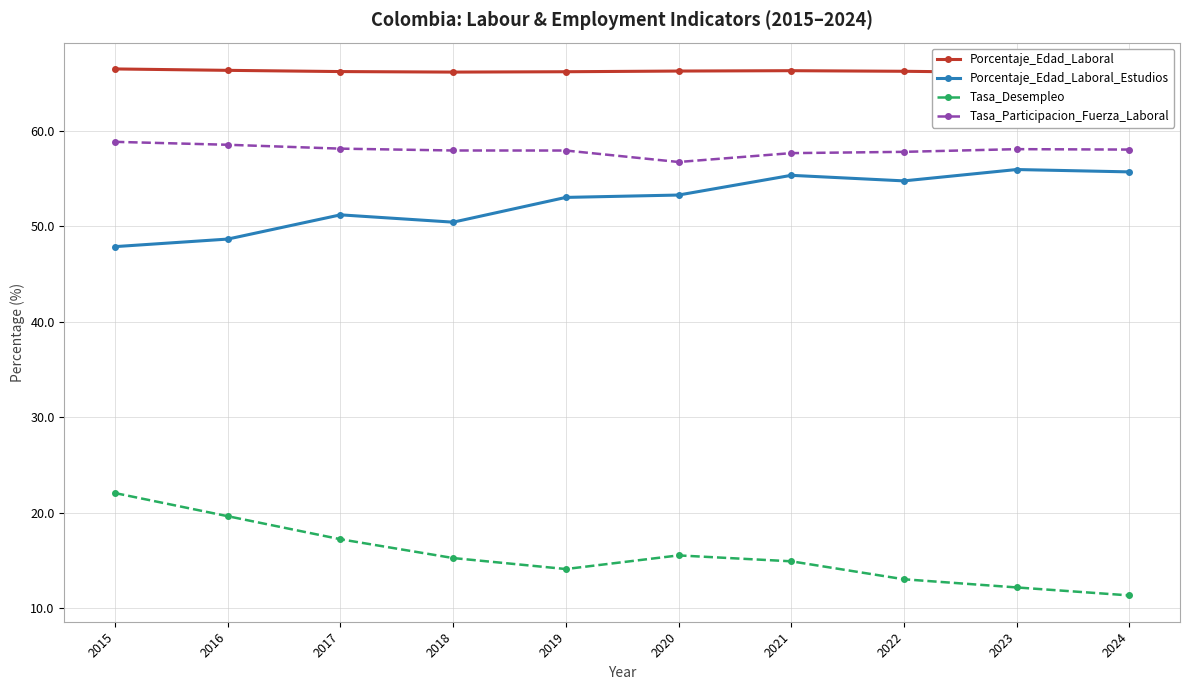

True or false: Porcentaje_Edad_Laboral_Estudios has more than 0 interior local peaks.

True